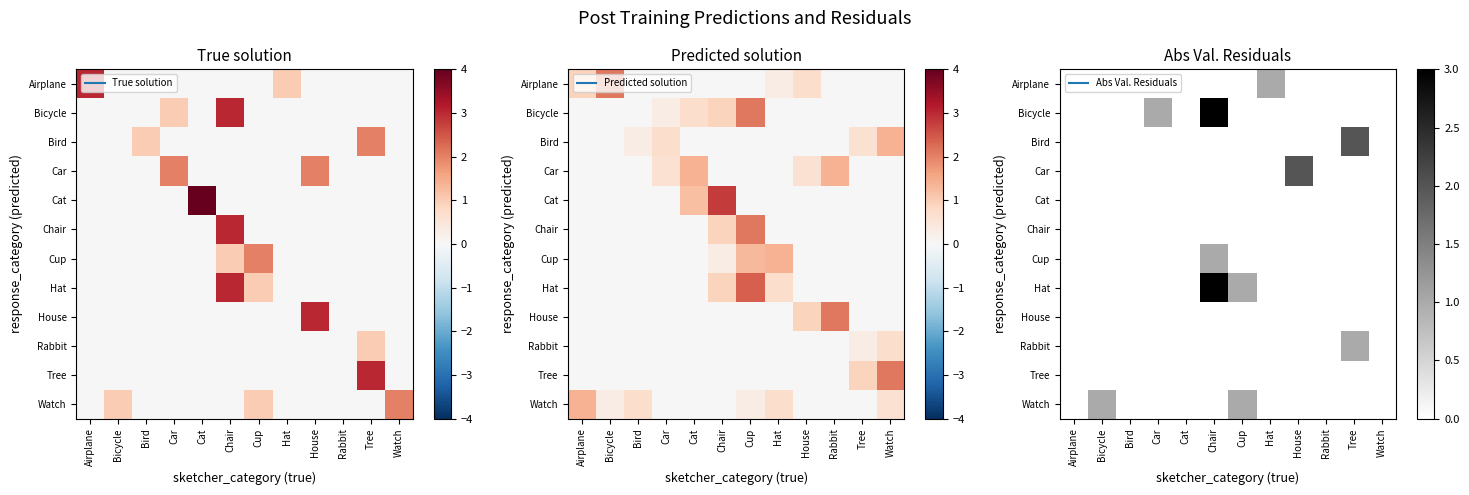

At how many categories does at least one series exceed 0?

7